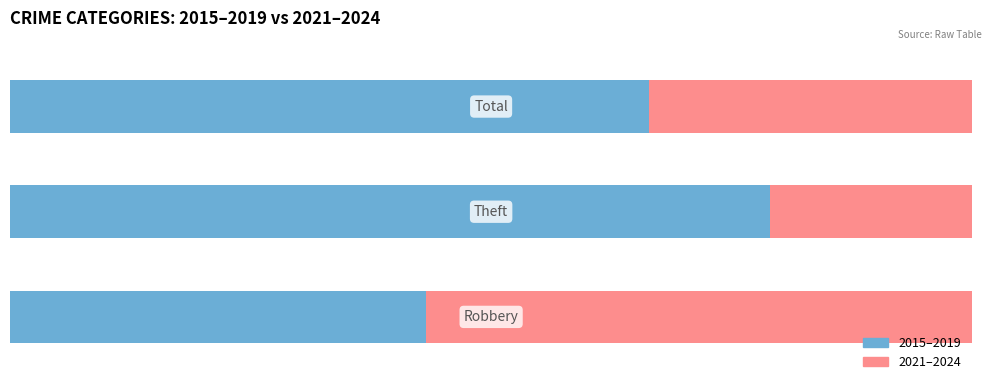

What is the difference between the maximum and minimum values in the 2015–2019 series?

35.7